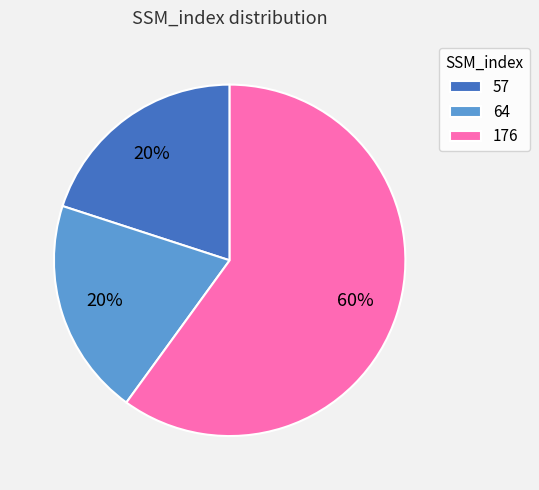

Approximately how many times larger is the value at 64 compared to 176?

0.3